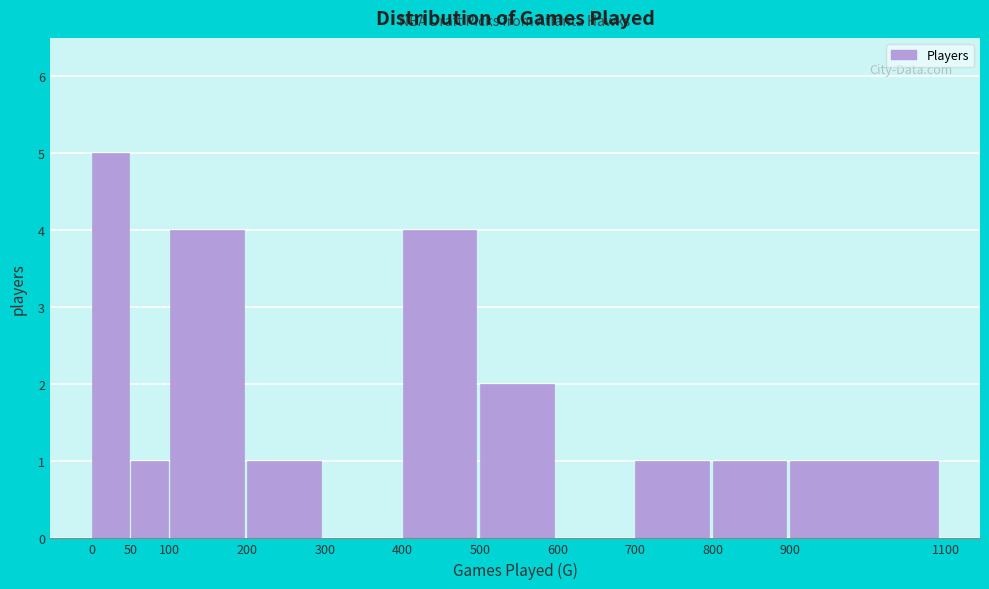

Reading left to right, list every bar in this chart as the range it spans on the x-axis followed by its height. The values are not printed on the chart, so give them approximately, as read against the axis.

0 to 50: 5
50 to 100: 1
100 to 200: 4
200 to 300: 1
300 to 400: 0
400 to 500: 4
500 to 600: 2
600 to 700: 0
700 to 800: 1
800 to 900: 1
900 to 1100: 1